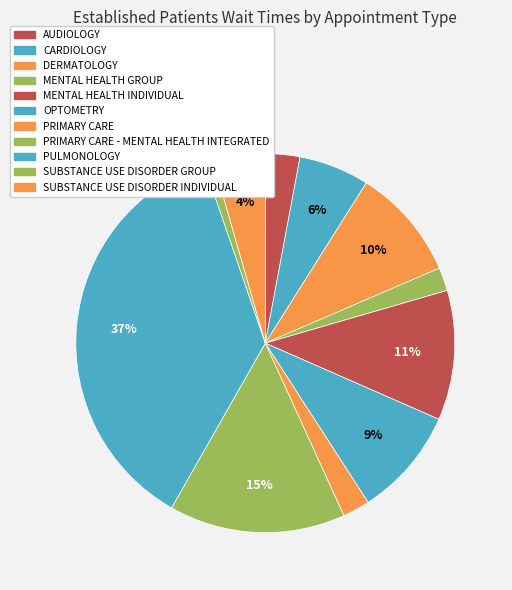

How many slices are in this pie chart?

11